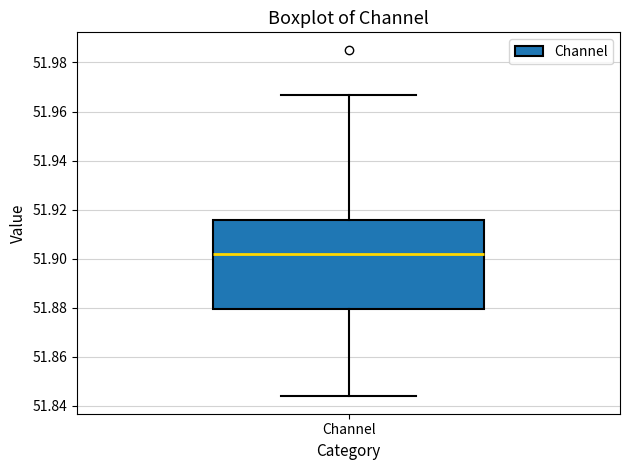

Read this box plot against the y-axis: the position of the median line, the range covered by the box, and the ends of both whiskers. The values are not printed on the chart, so give them approximately, as read against the axis.

median 51.902, box 51.880 to 51.916, whiskers 51.844 to 51.966